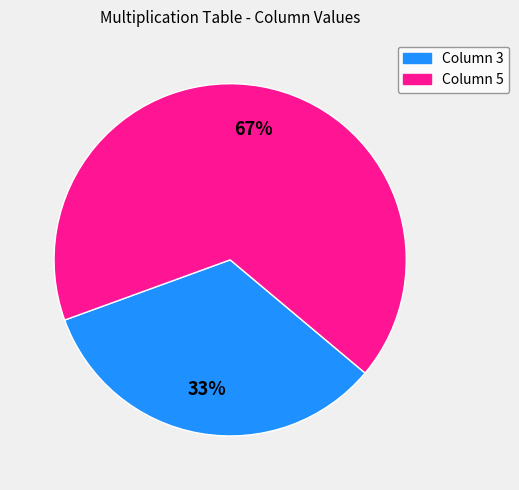

Is there any slice that represents more than half of the pie?

Yes